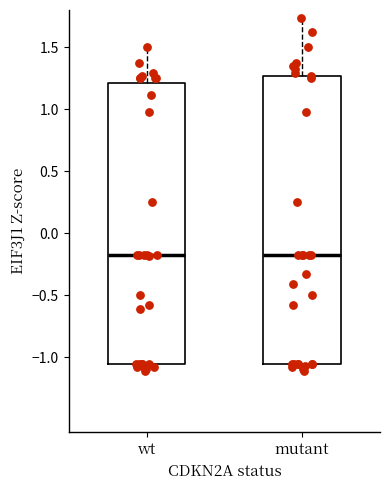

Where is the upper edge of the box for mutant on the y-axis? The values are not printed on the chart, so give them approximately, as read against the axis.

1.25